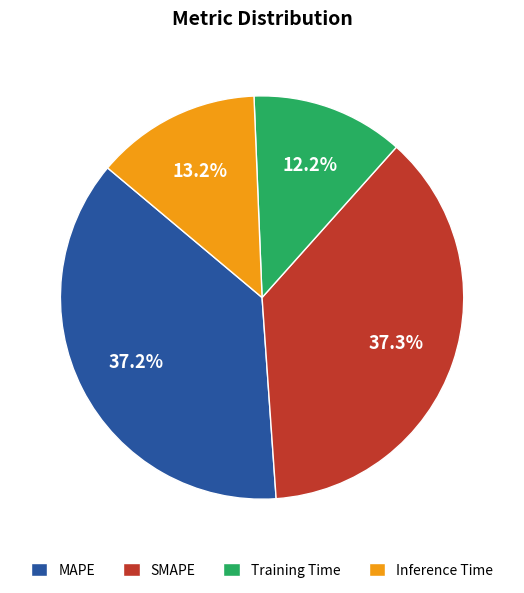

To the nearest percent, what portion does SMAPE represent?

37%